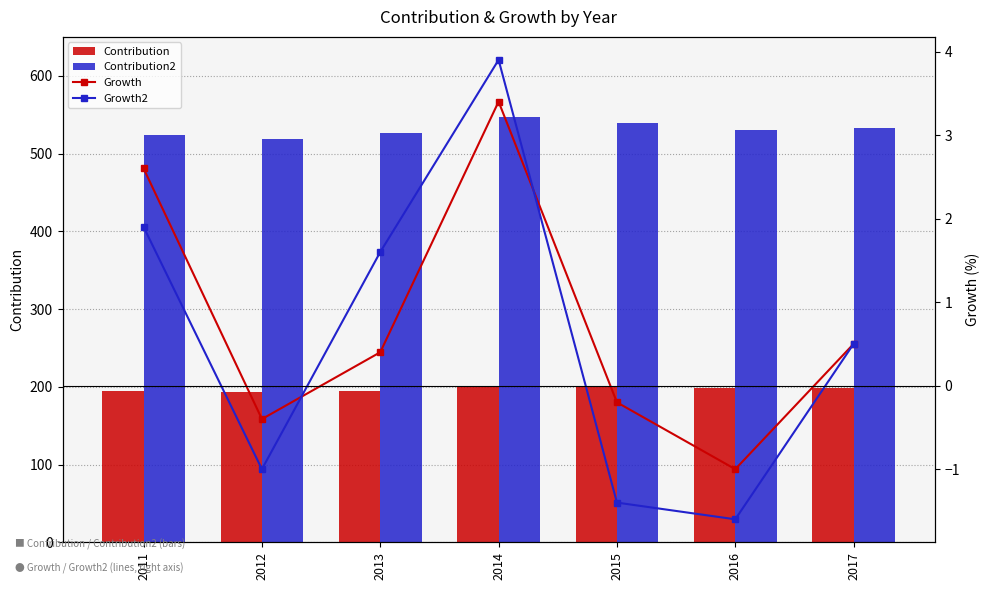

What are all the series names shown in the legend?

Contribution, Contribution2, Growth, Growth2